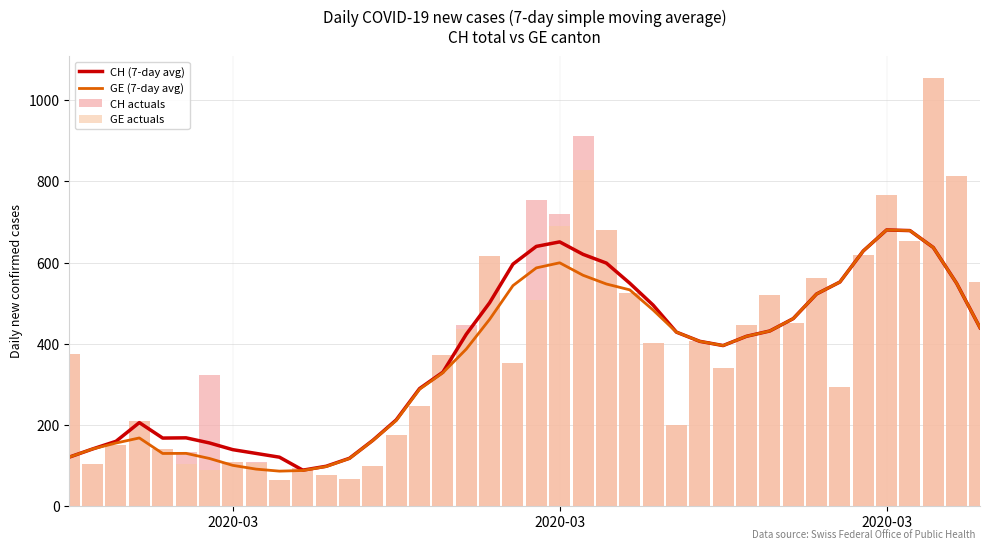

Which series has the largest total across all categories?

CH actuals